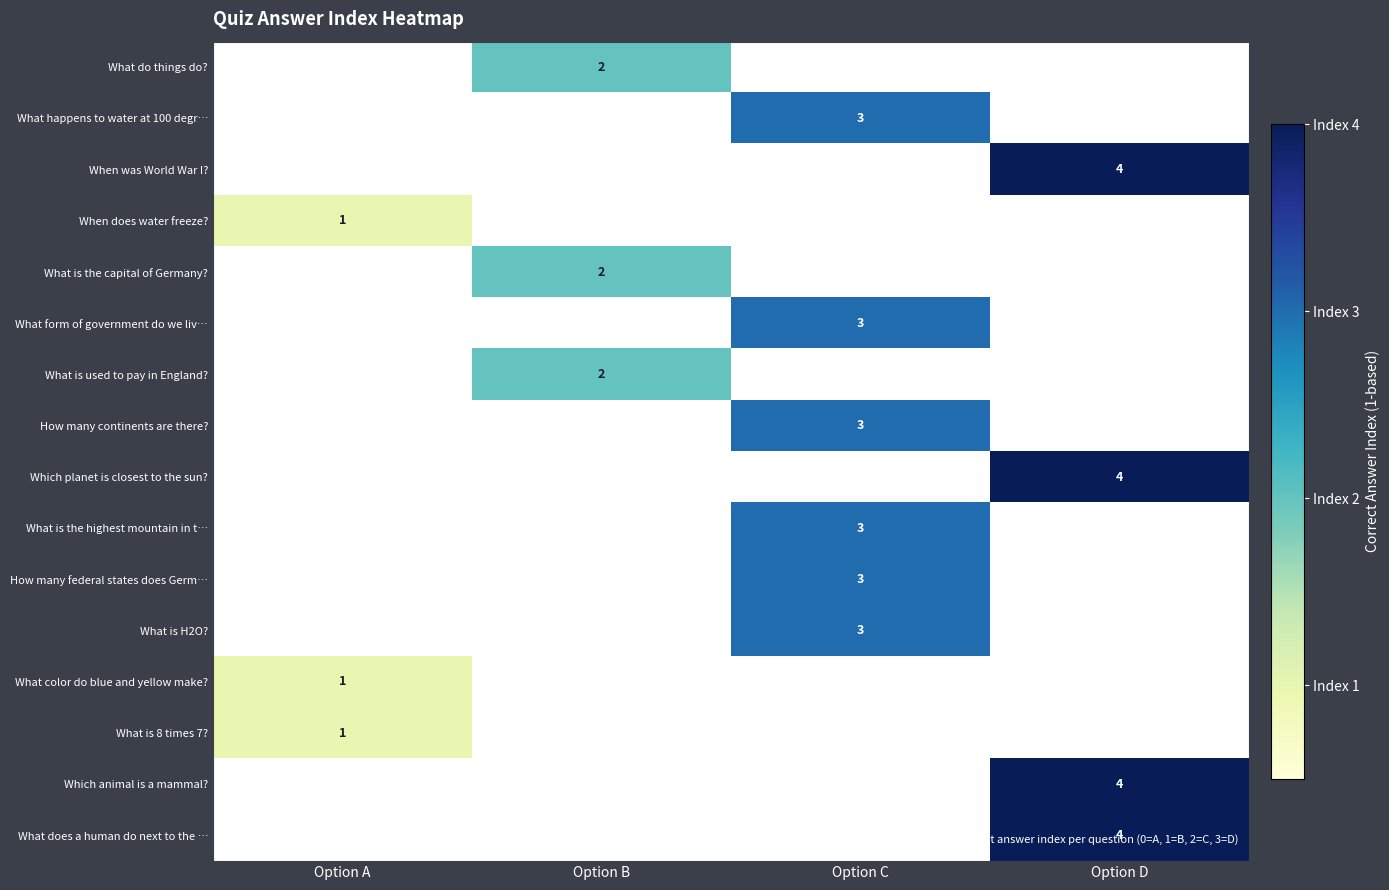

Which has a higher value, Option B or Option A?

Option B